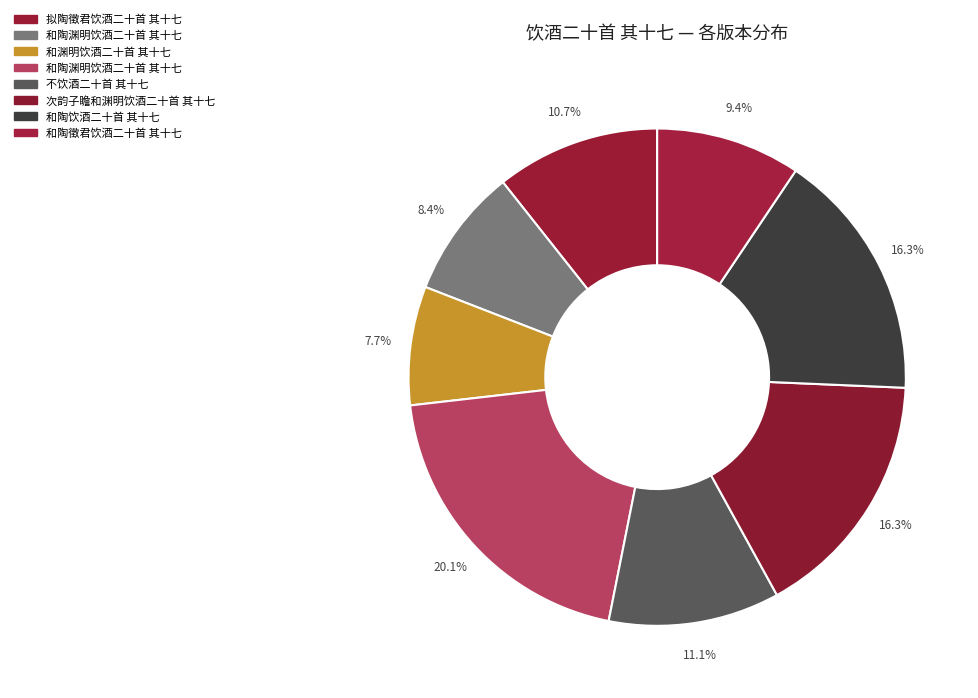

How many segments does this pie chart have?

8